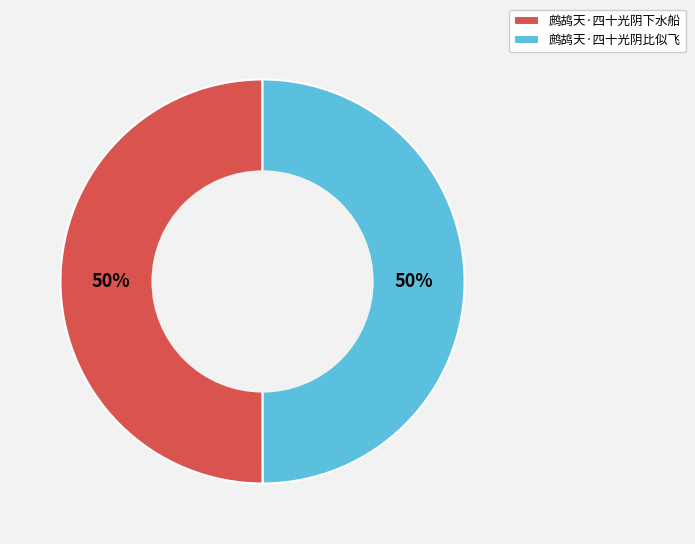

Combined, do 鹧鸪天·四十光阴下水船 and 鹧鸪天·四十光阴比似飞 account for over 50%?

Yes